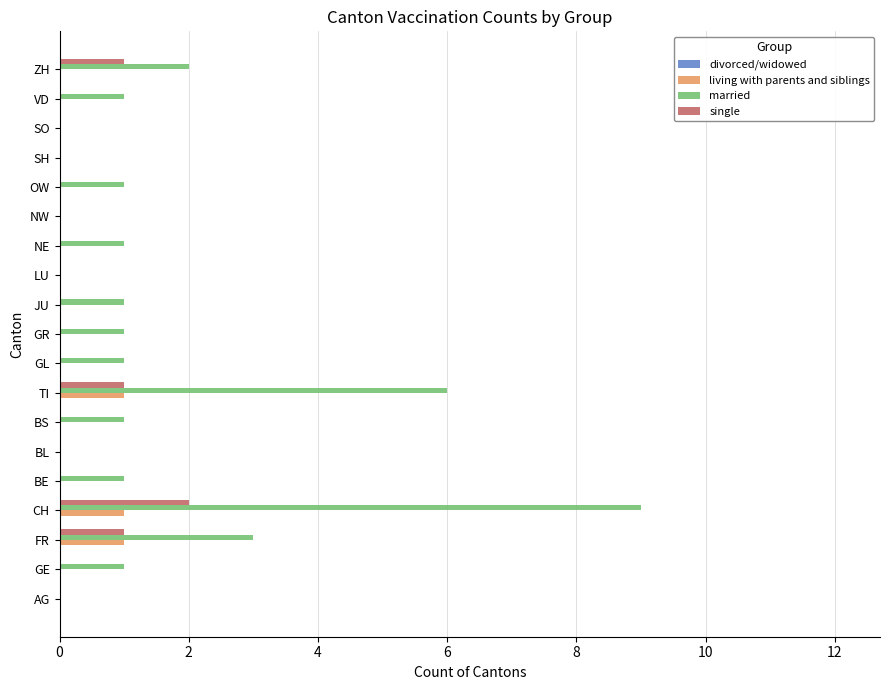

The value of single at SO is 0. True or false?

True